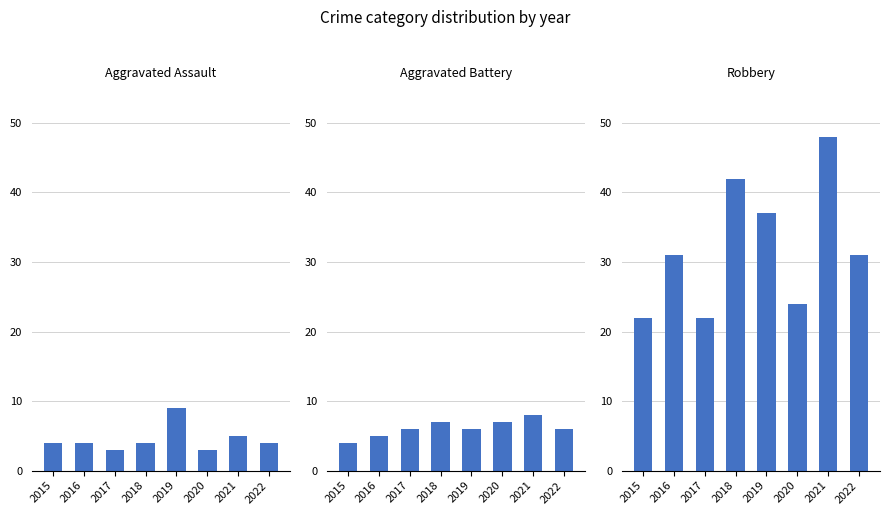

The value of Aggravated Assault at 2019 is 5. True or false?

False